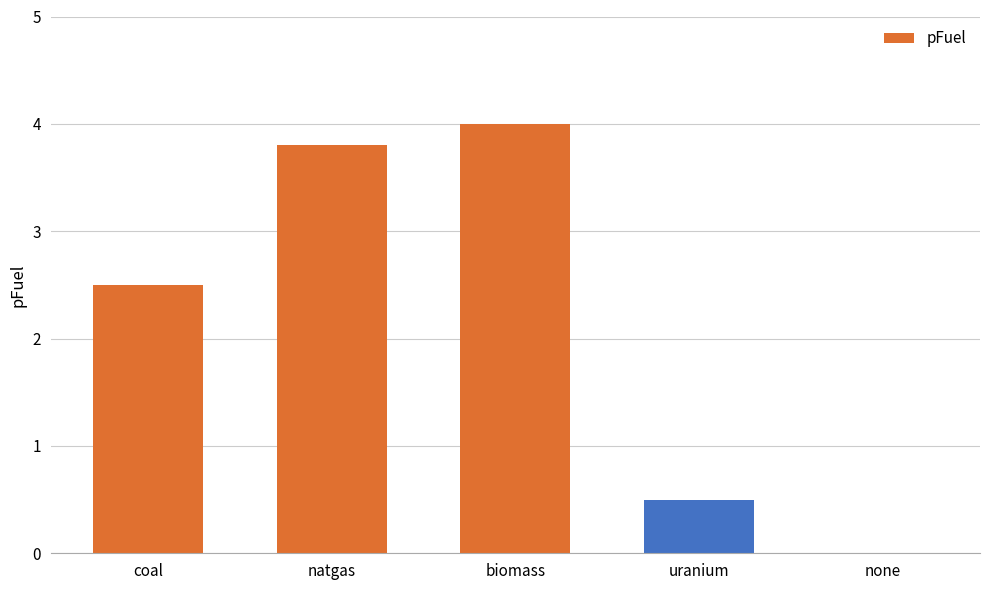

Between natgas and uranium, which is larger?

natgas